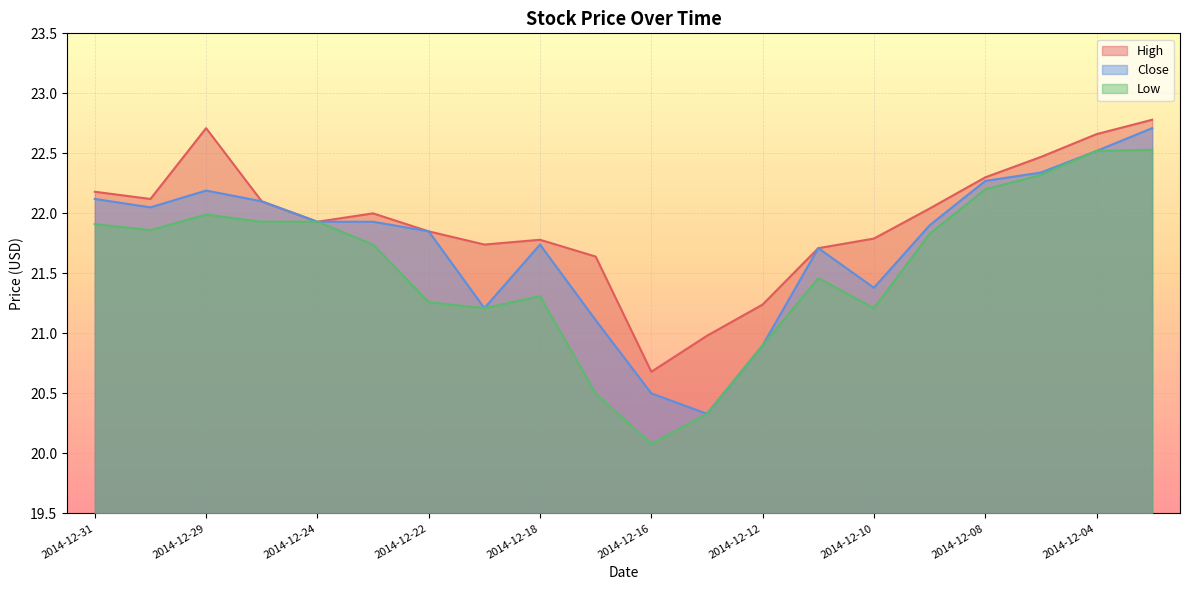

Which series has the largest total across all categories?

High